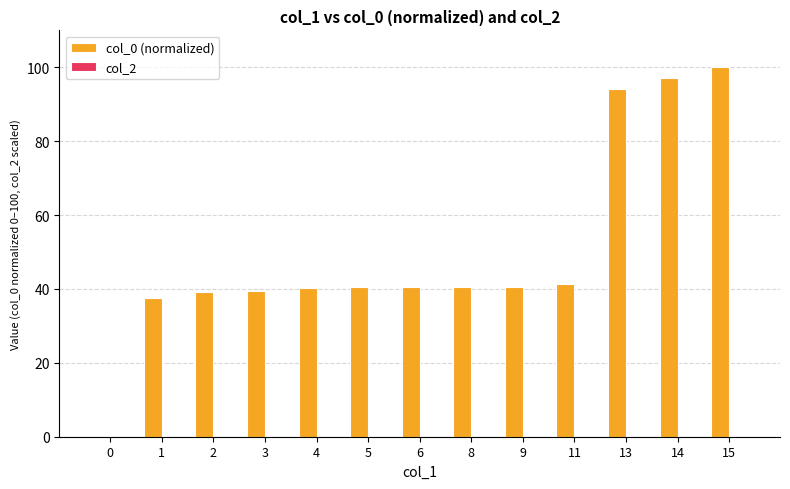

Between 1 and 13, which is larger?

13